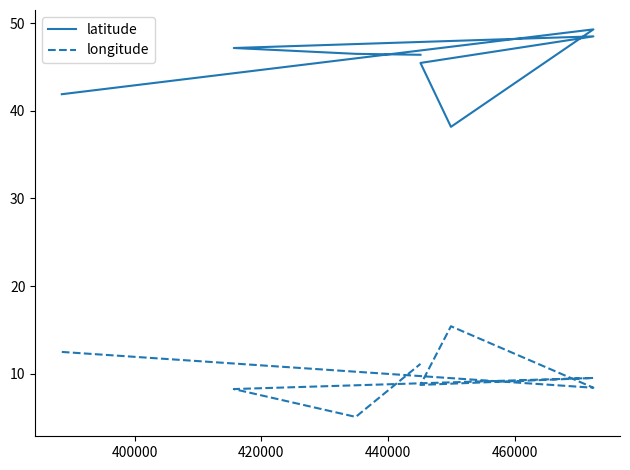

How many lines are shown in the chart?

2